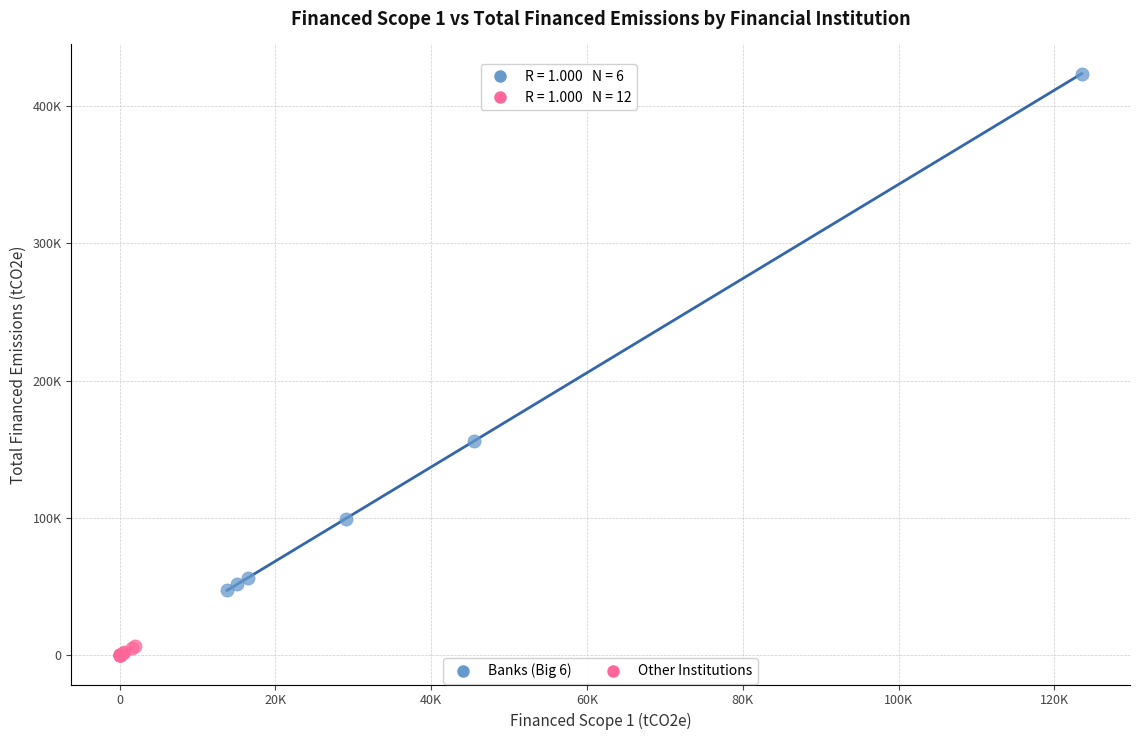

Which series has the widest spread of Y values?

Banks (Big 6)